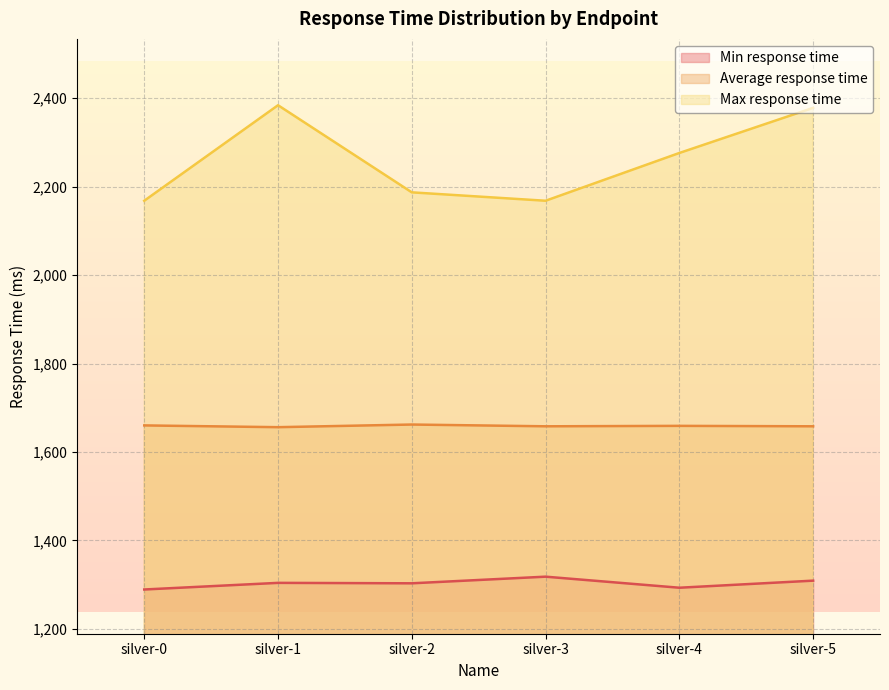

Count the Average response time values in the range 1658 to 1660.

4